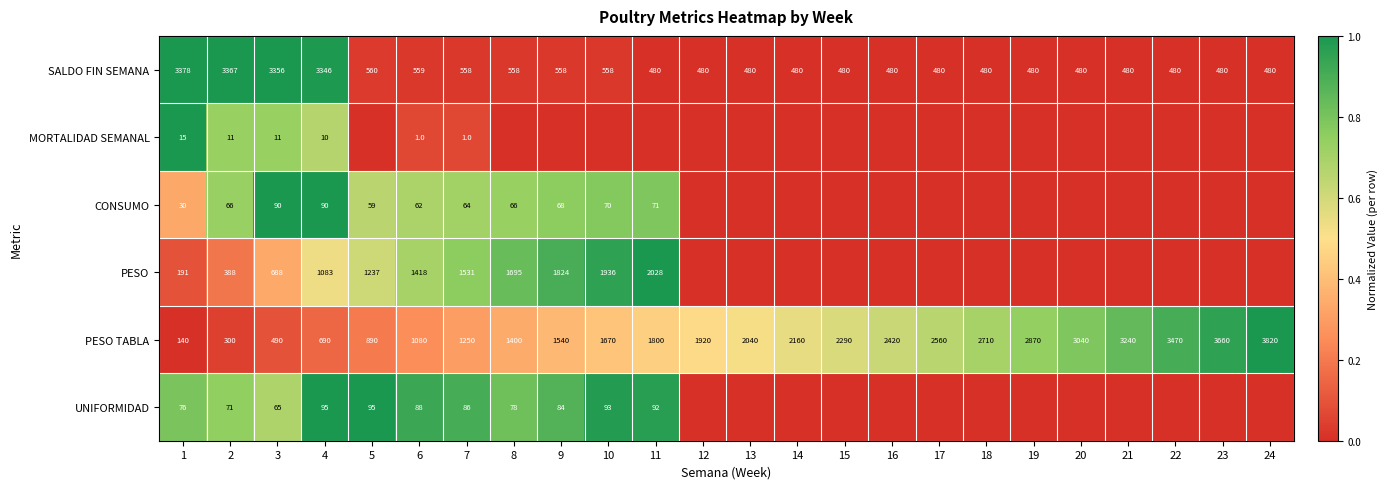

What is the total value across all series at 4?

5314